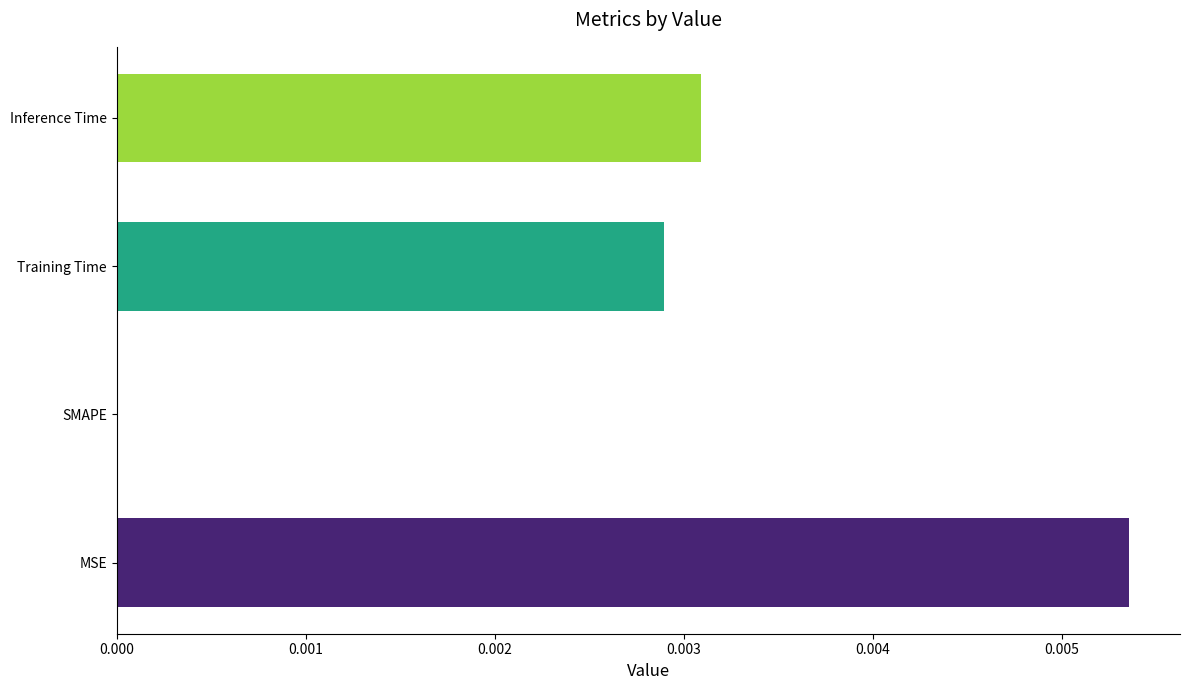

At which label is the value closest to 0?

SMAPE